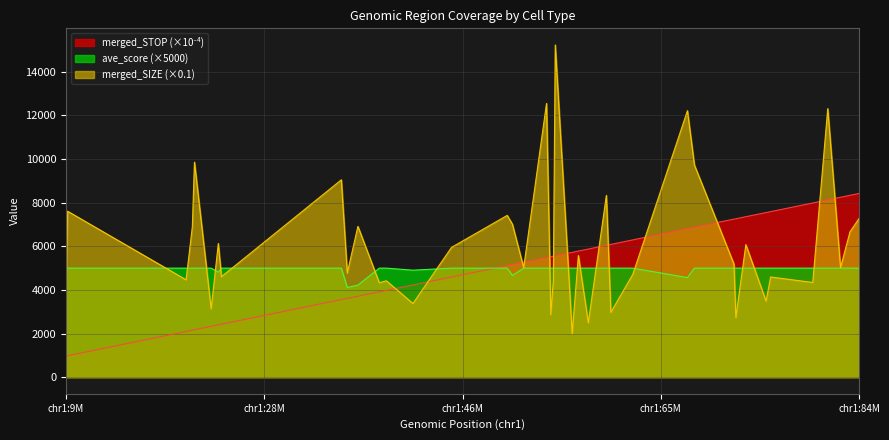

Which series has the largest range (max minus min)?

merged_SIZE (×0.1)